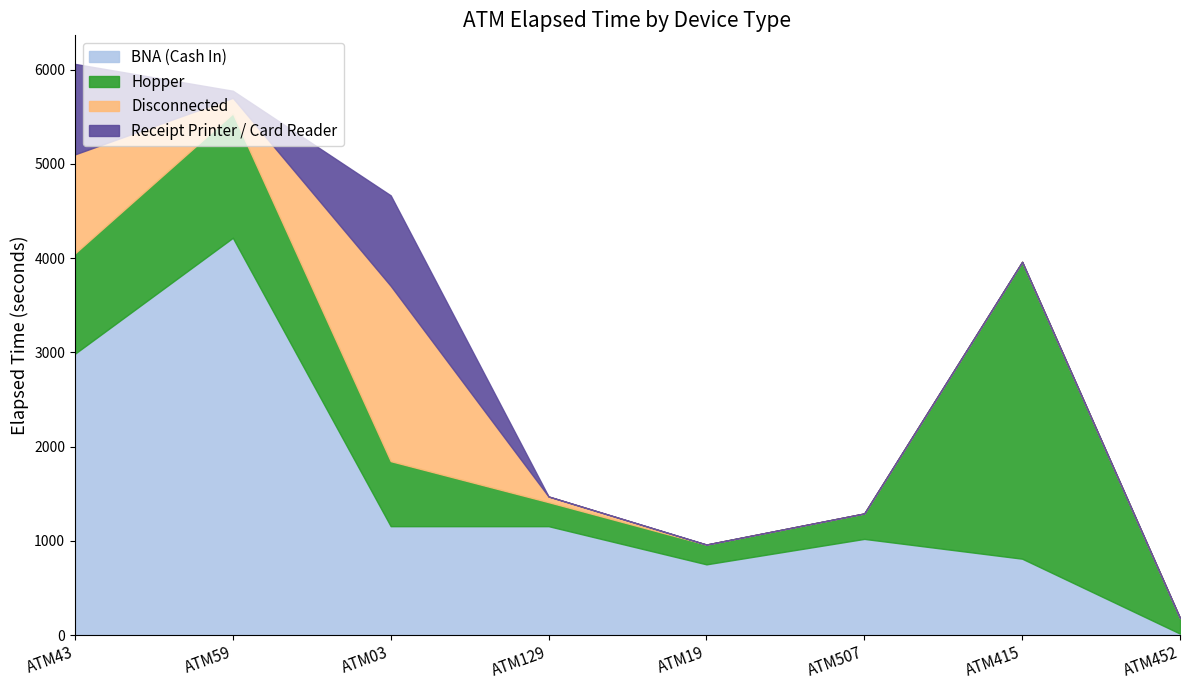

Reading left to right, list all the values displayed in this chart.

BNA (Cash In): 2985	4215	1155	1155	750	1020	810	15
Hopper: 1065	1320	690	255	210	270	3150	165
Disconnected: 1050	165	1860	60	0	0	0	0
Receipt Printer / Card Reader: 960	75	960	0	0	0	0	0